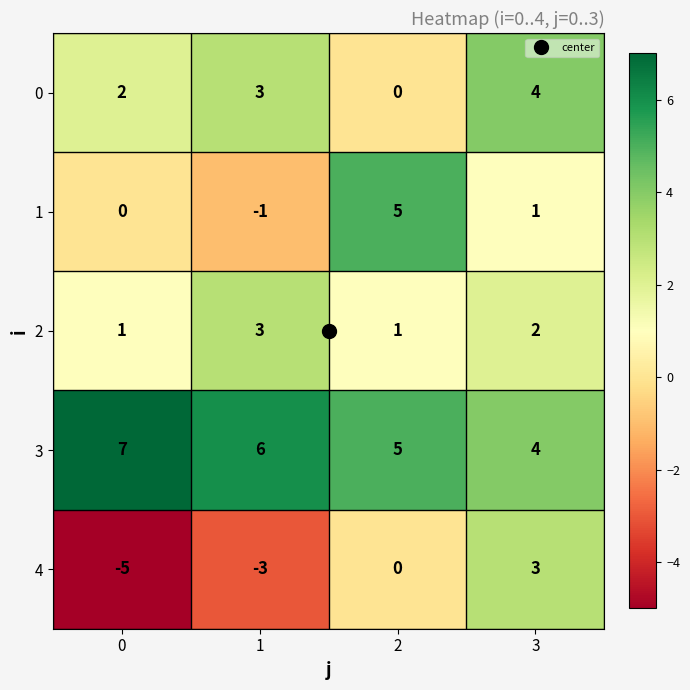

Which series has the largest range (max minus min)?

4